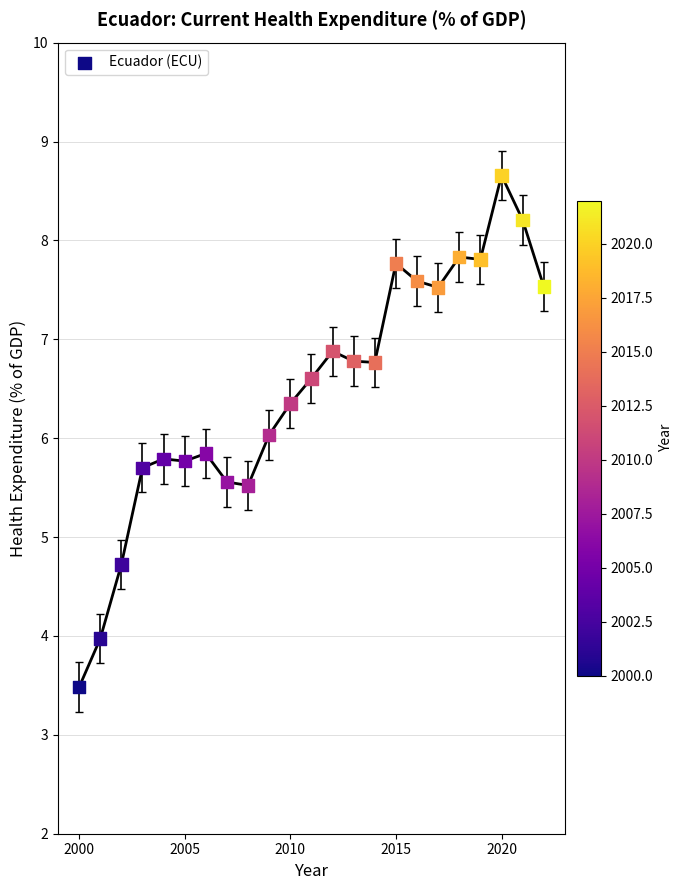

What is the range of X values (max minus min)?

22.0